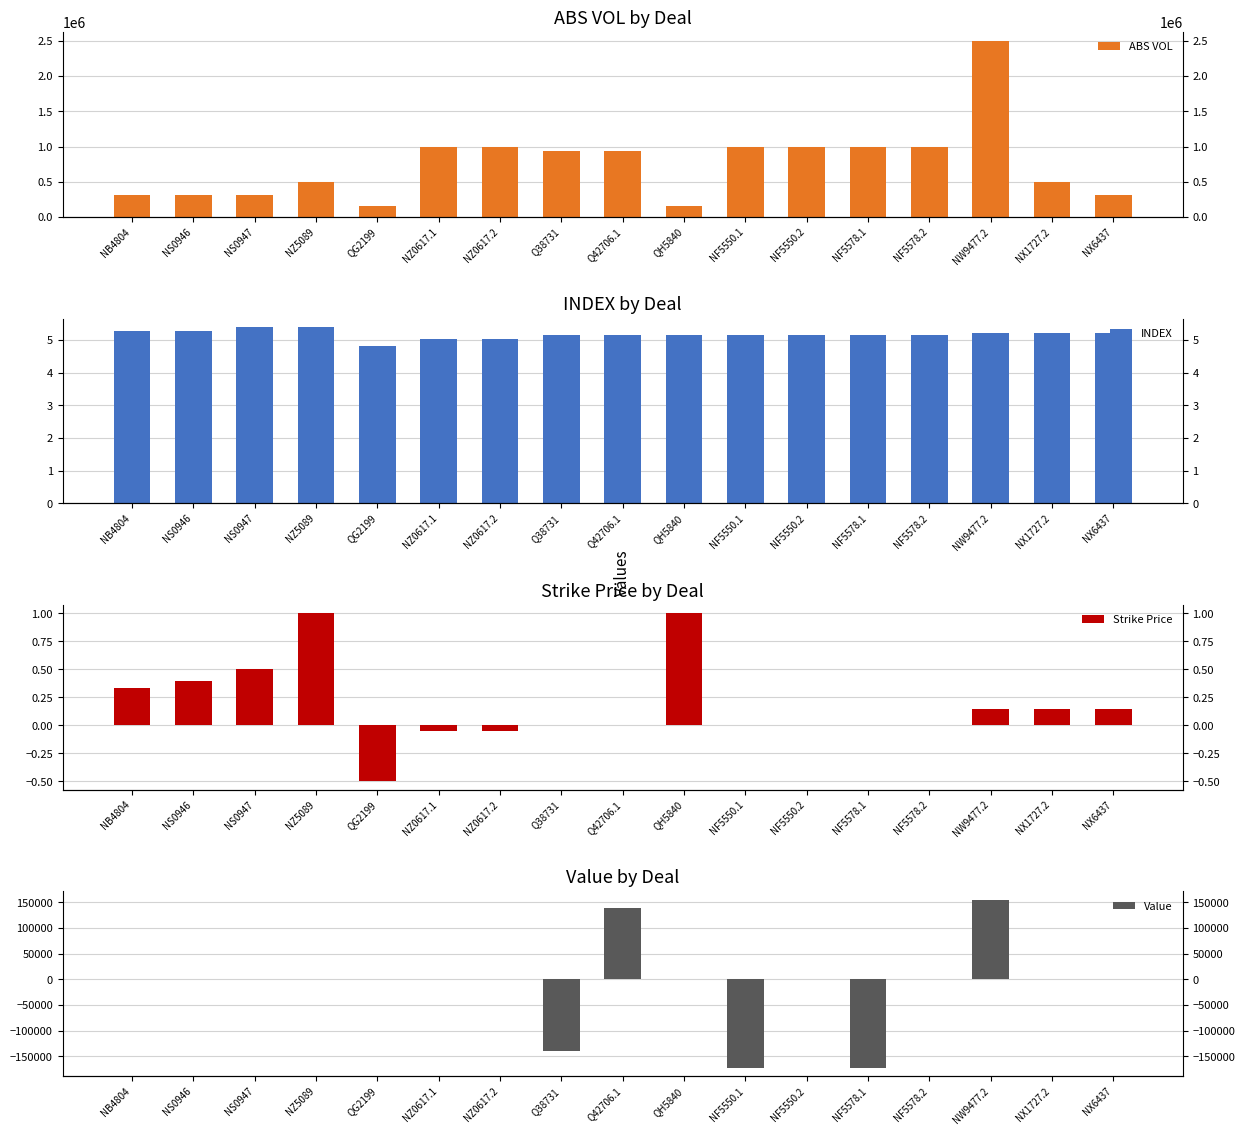

List the series in order of their peak value, lowest first.

Strike Price, INDEX, Value, ABS VOL